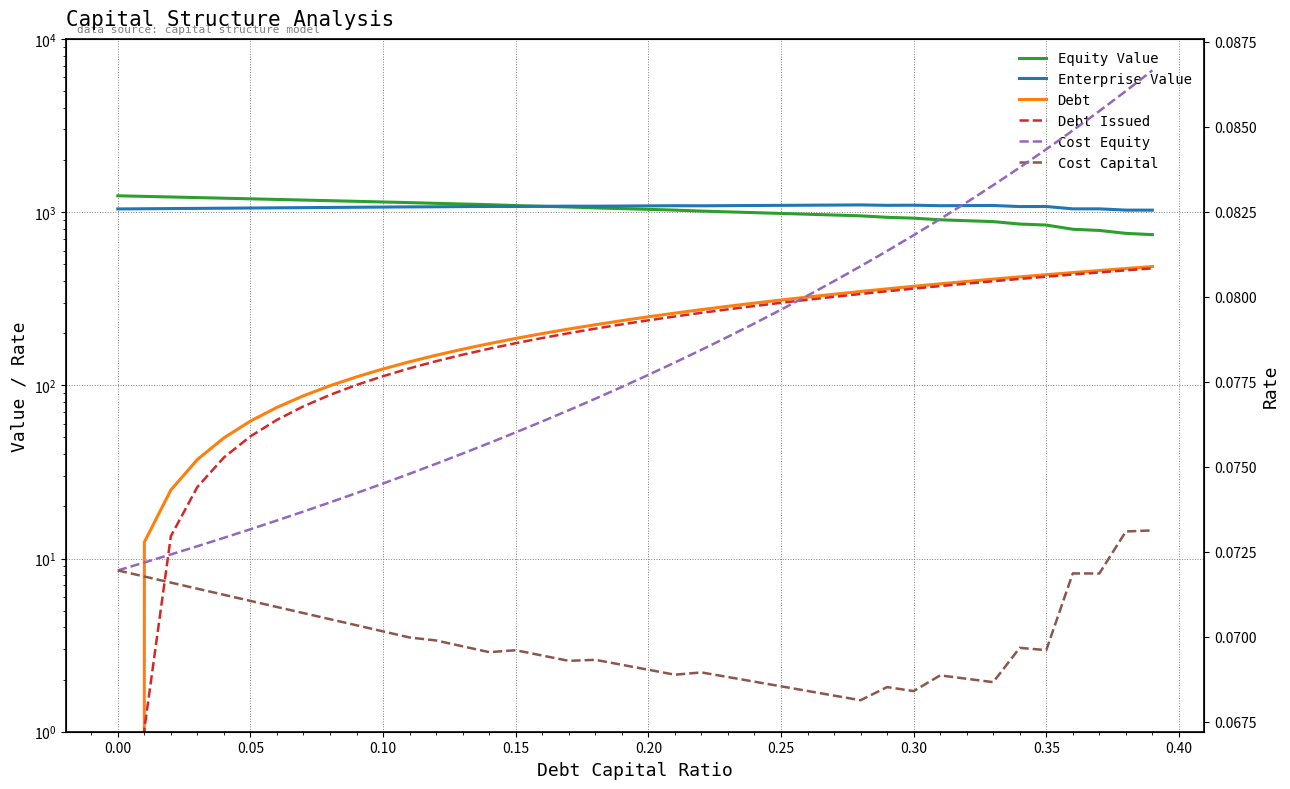

True or false: Enterprise Value and Debt cross at least once.

False